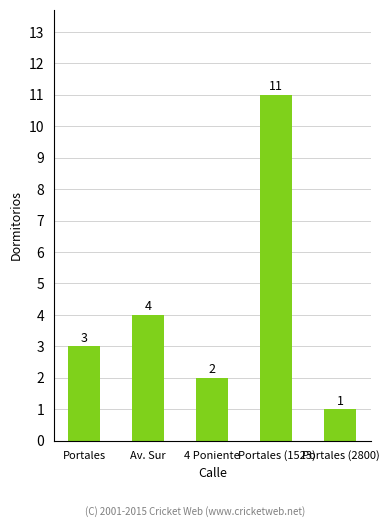

Count the number of data series in this chart.

1